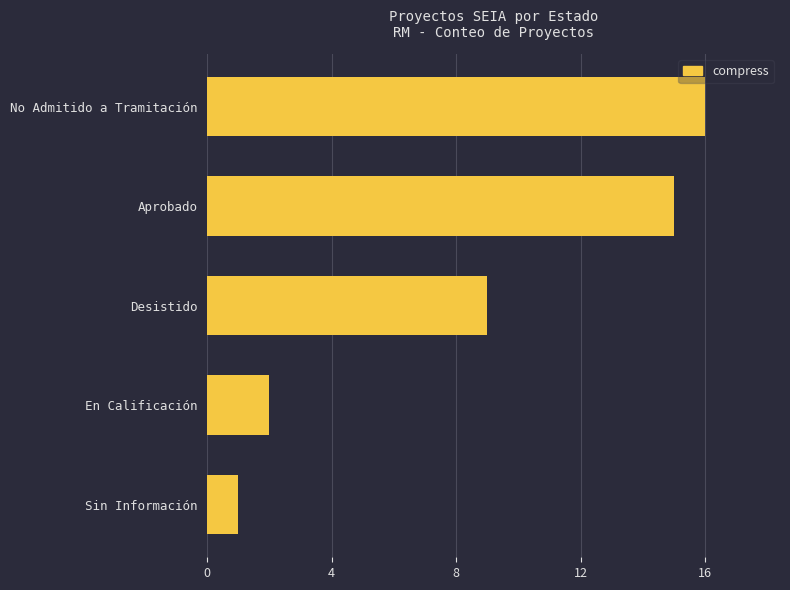

What is the maximum value shown in the chart?

16